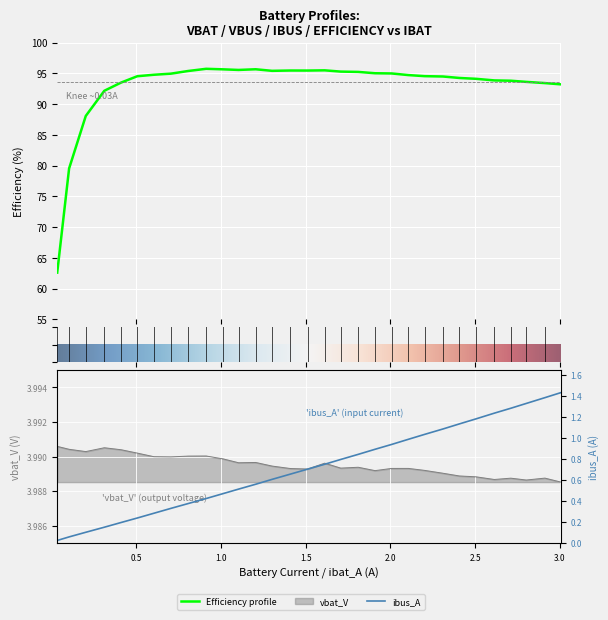

The value of ibat_A at 24 is 2.0. True or false?

False